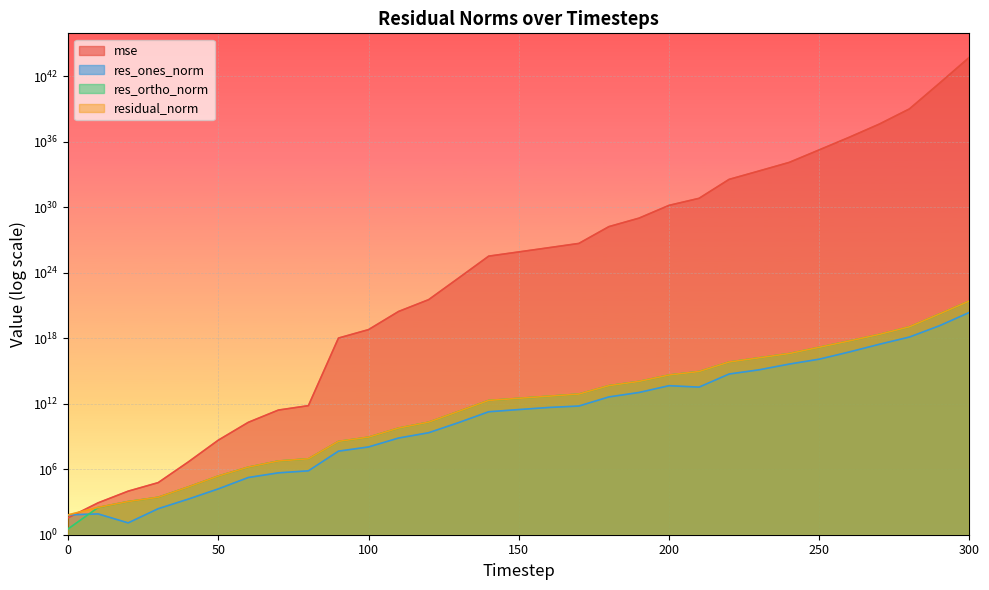

True or false: res_ortho_norm has more than 1 interior local peaks.

False